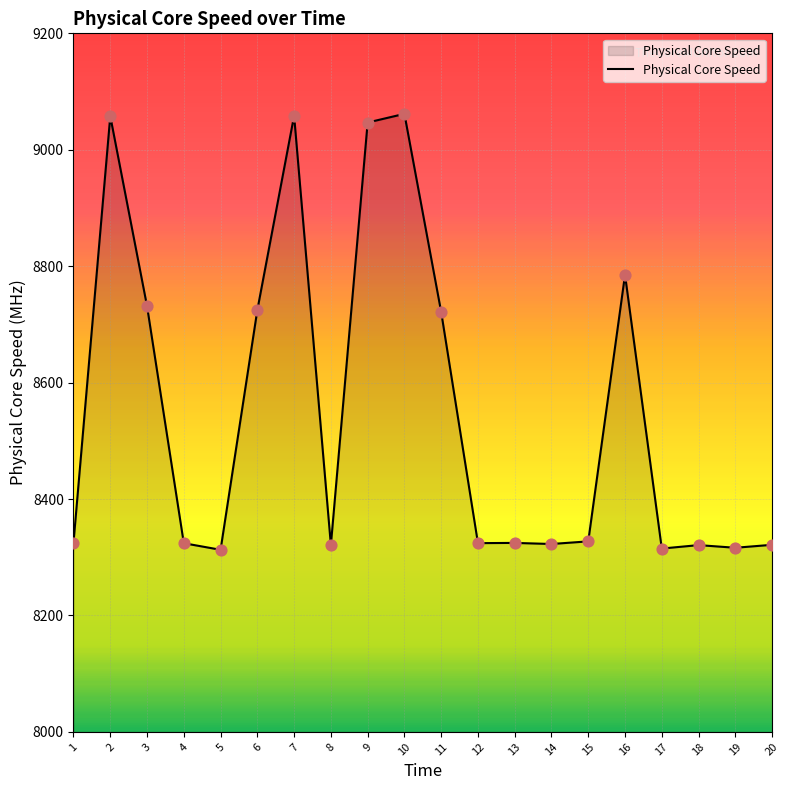

What is the change in value from 2 to 7?

+0.8